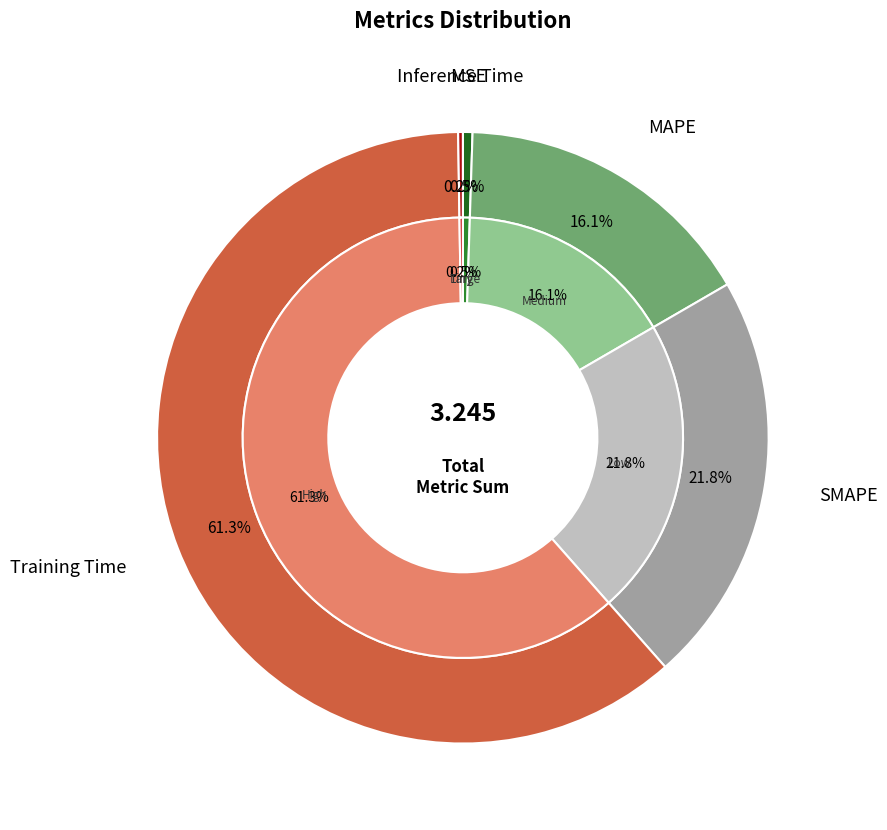

What percentage is NOT represented by SMAPE?

78.2%